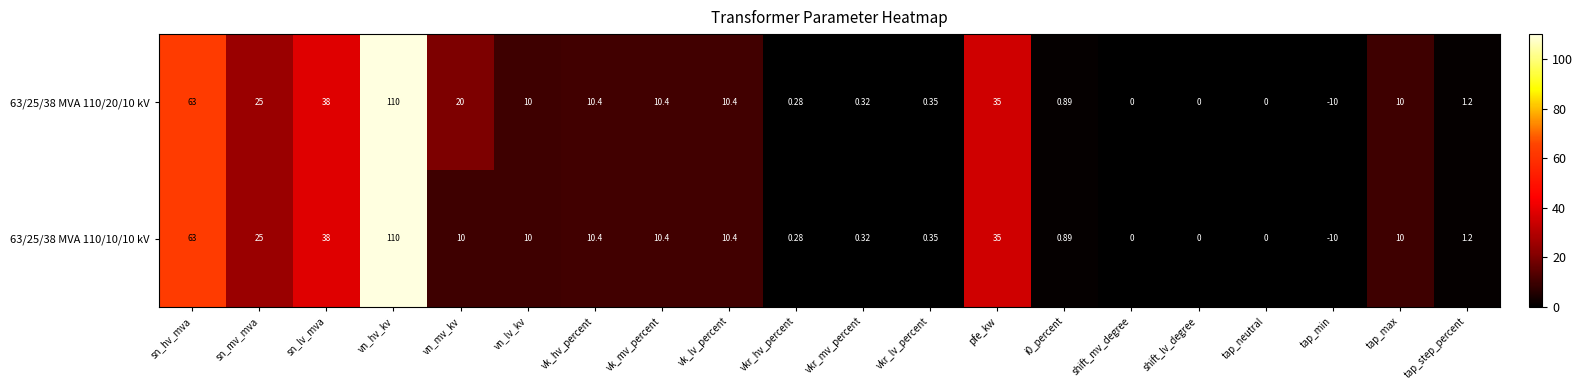

Is the value of 63/25/38 MVA 110/10/10 kV at shift_mv_degree greater than the value of 63/25/38 MVA 110/20/10 kV at tap_step_percent?

No